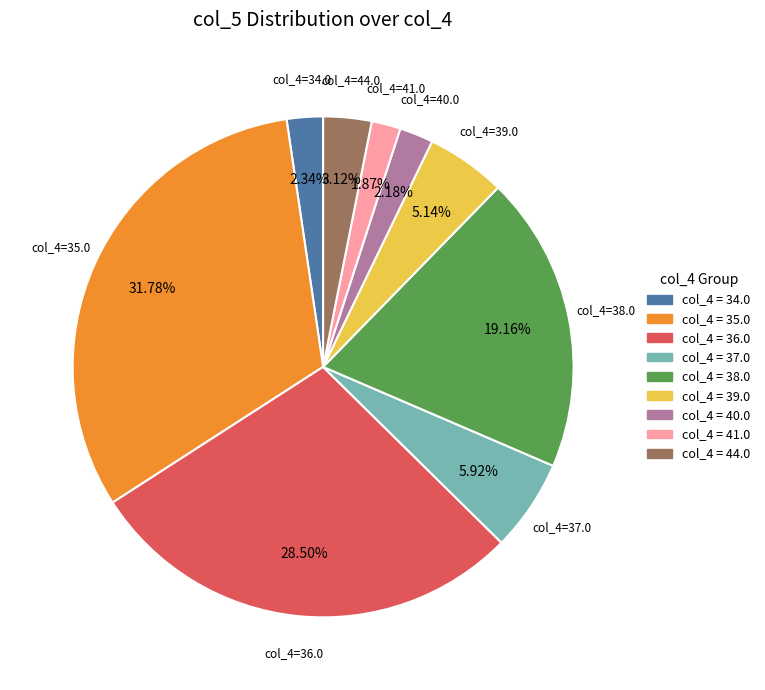

Is the sum of col_4 = 35.0 and col_4 = 41.0 greater than half?

No